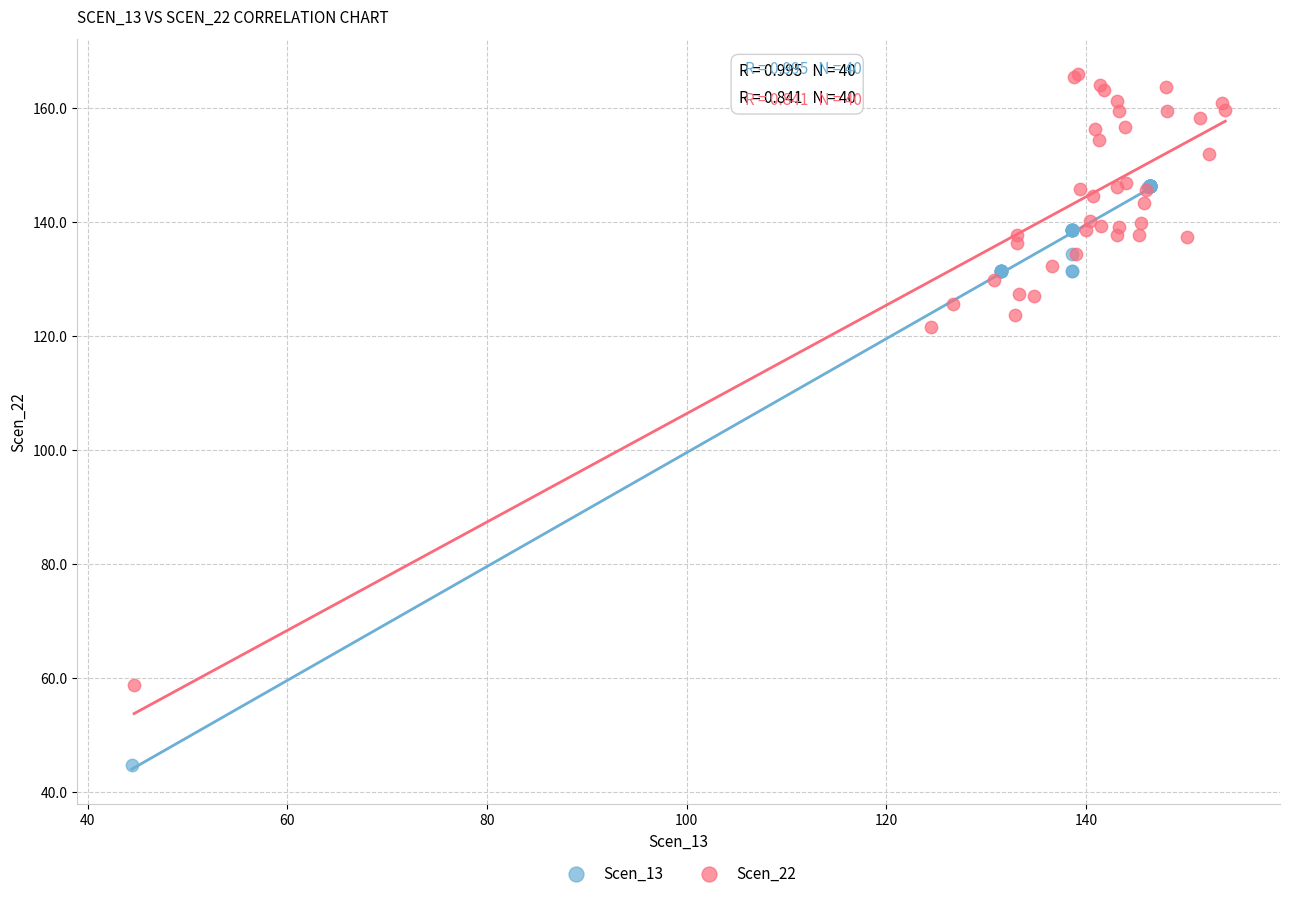

Which series contains the lowest Y value?

Scen_13